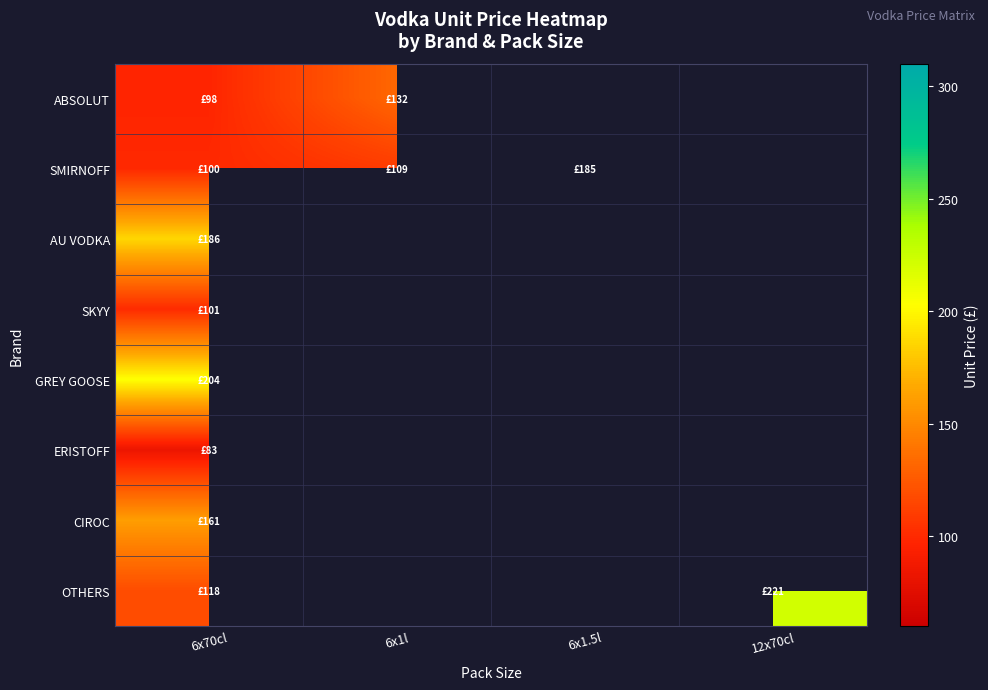

What is the minimum value for ERISTOFF?

83.4